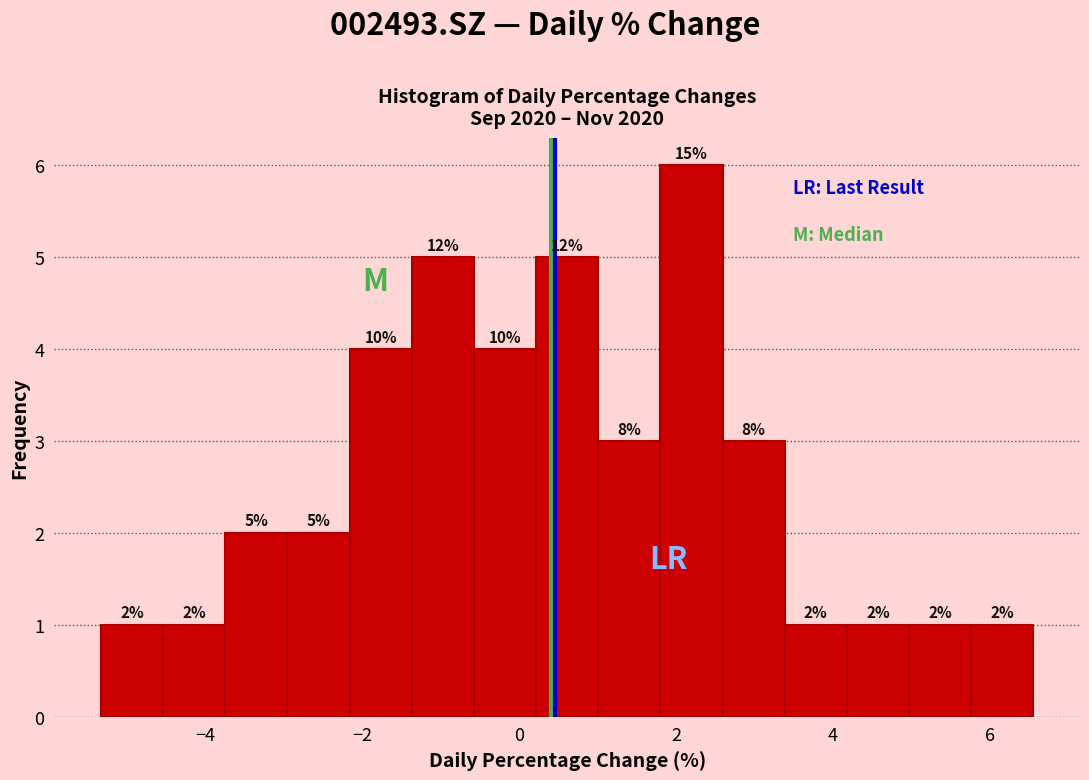

Read against the x-axis, roughly where is the centre of the tallest bar?

2.2